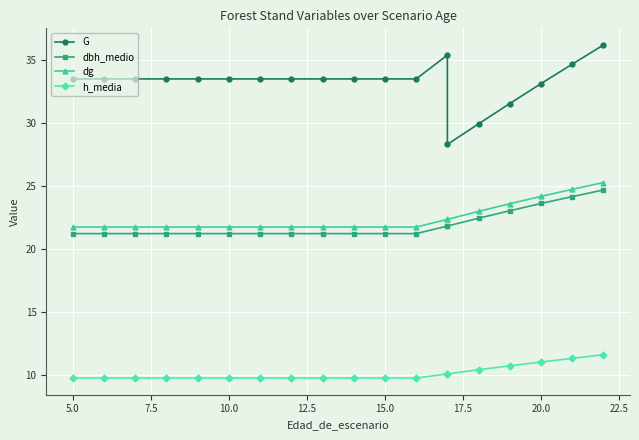

List the series in order of their peak value, lowest first.

h_media, dbh_medio, dg, G